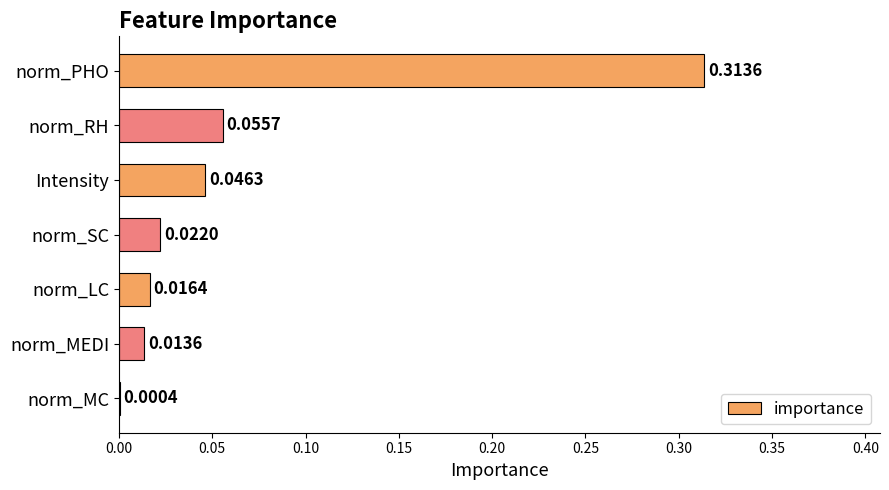

What is the sum of all values?

0.5